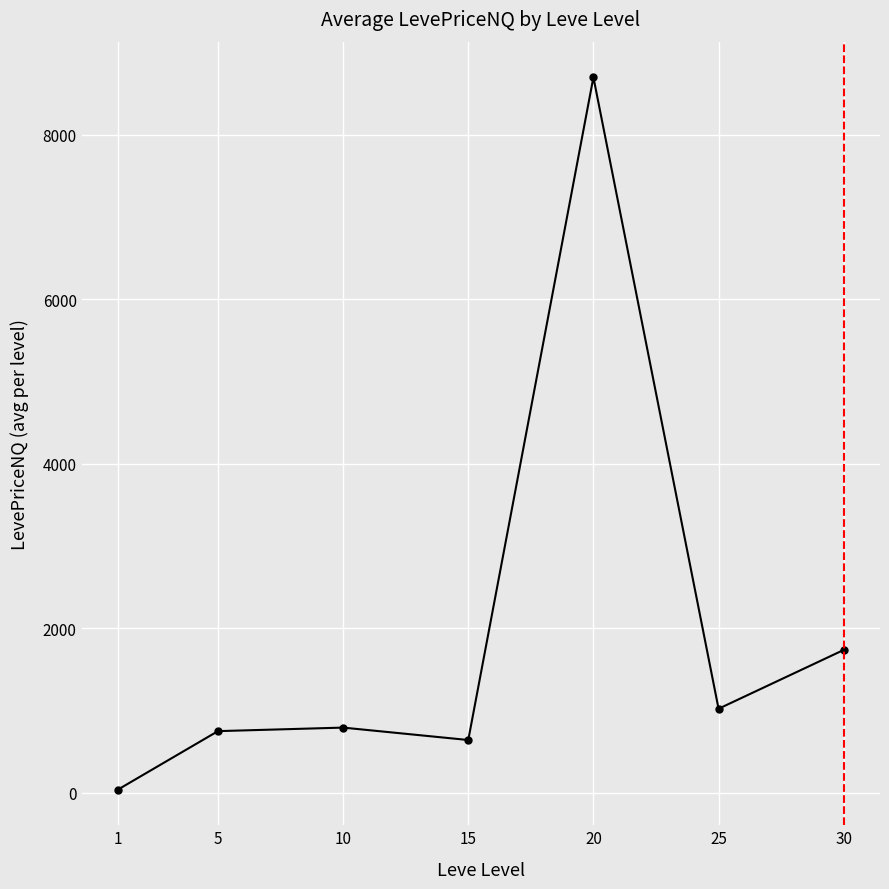

Is this an area chart (filled region under the line)?

No